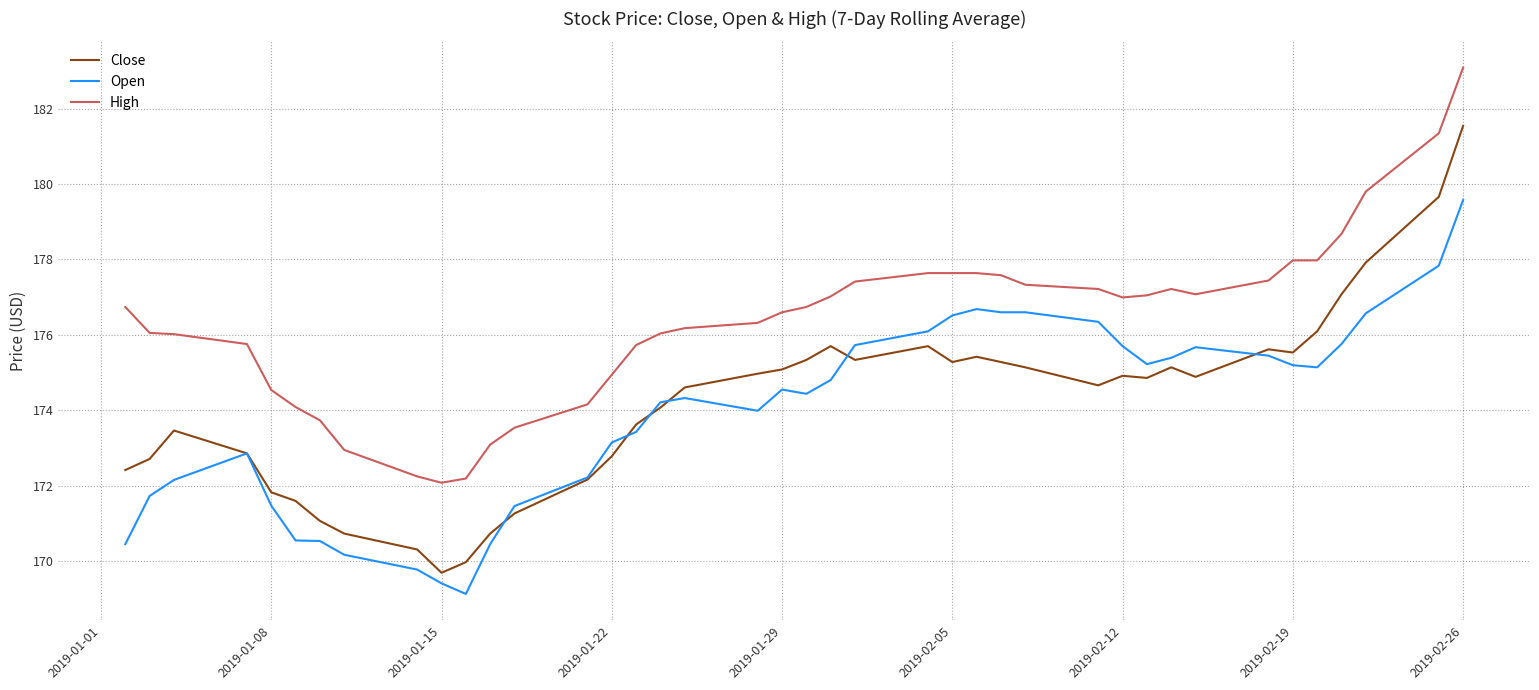

Rank the series by their maximum value, from highest to lowest.

High, Close, Open